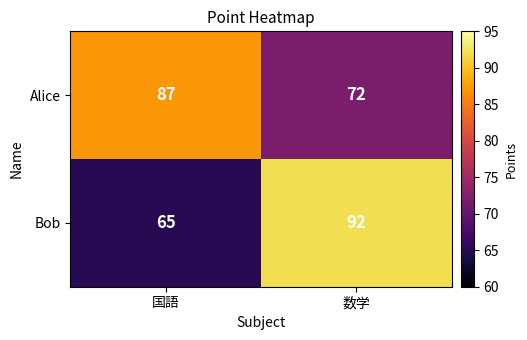

Reading left to right, transcribe all the data shown in this chart.

Alice: 国語=87	数学=72
Bob: 国語=65	数学=92